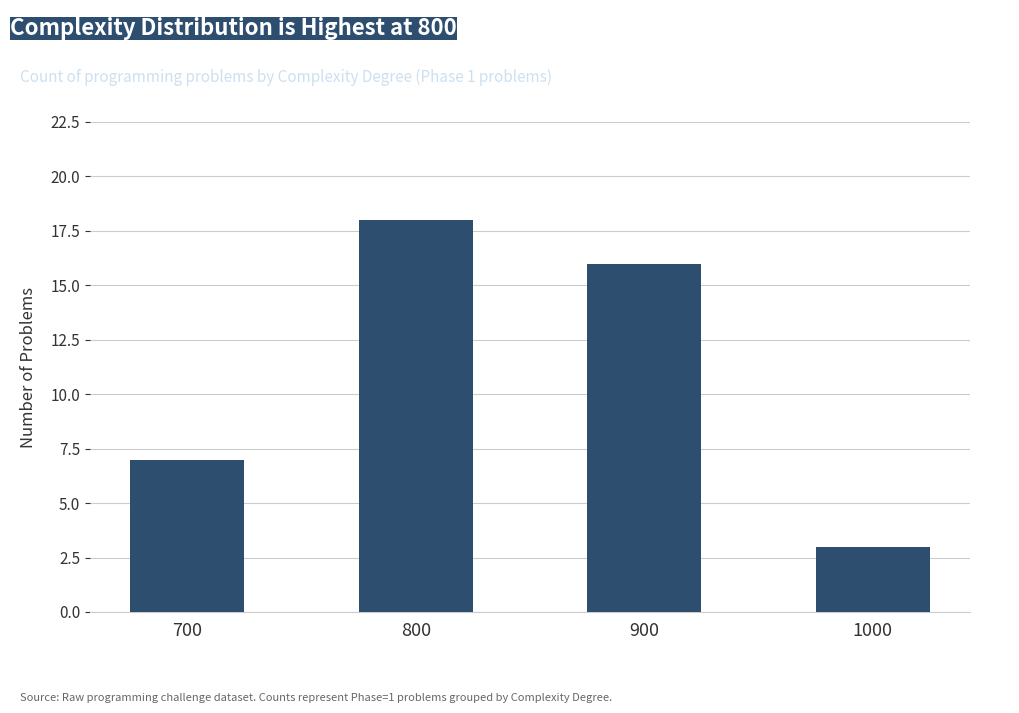

Does the chart contain stacked bars?

No